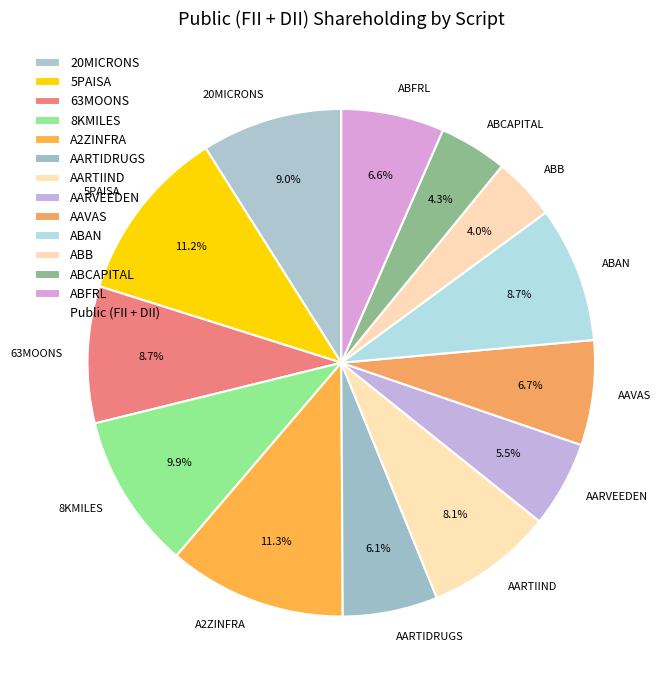

Combined, what portion of the pie is AARTIIND and AARVEEDEN?

13.6%